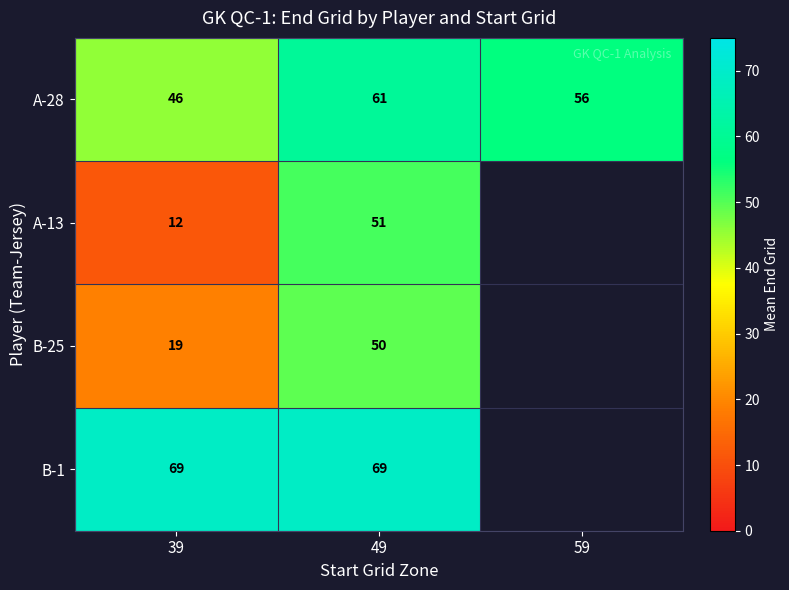

What is the difference between the maximum and minimum values in the row_0 series?

15.2